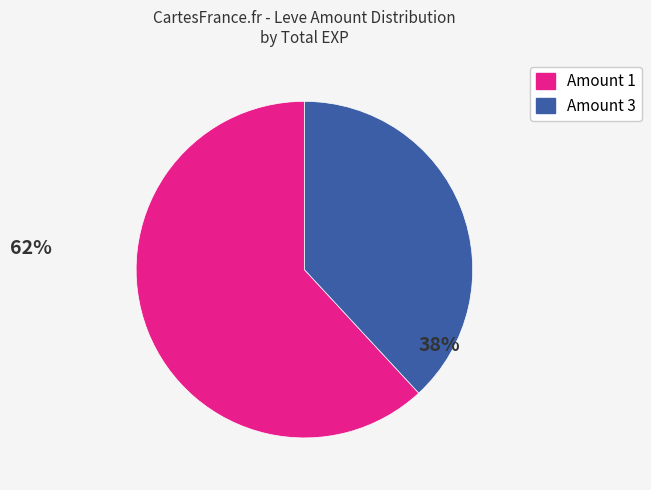

The Amount 3 slice represents 33% of the pie. True or false?

False